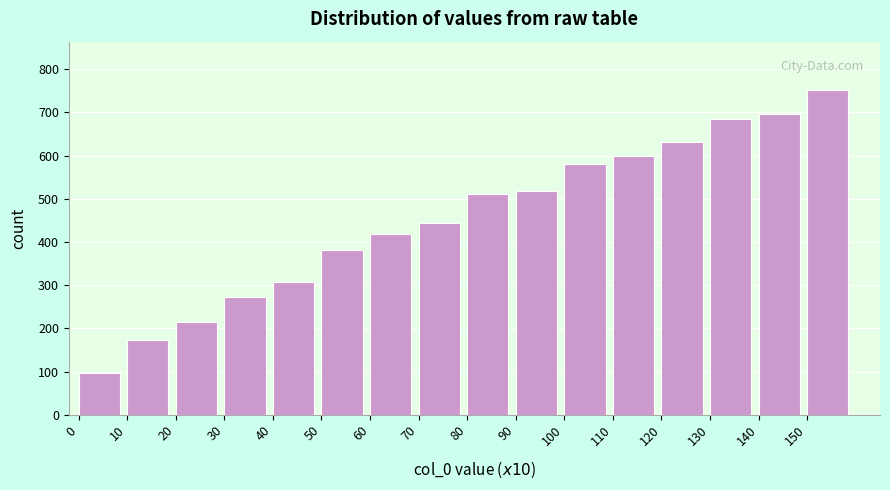

Reading left to right, extract all data points from this chart.

97	173	215	273	307	381	418	444	510	519	580	598	632	684	696	751